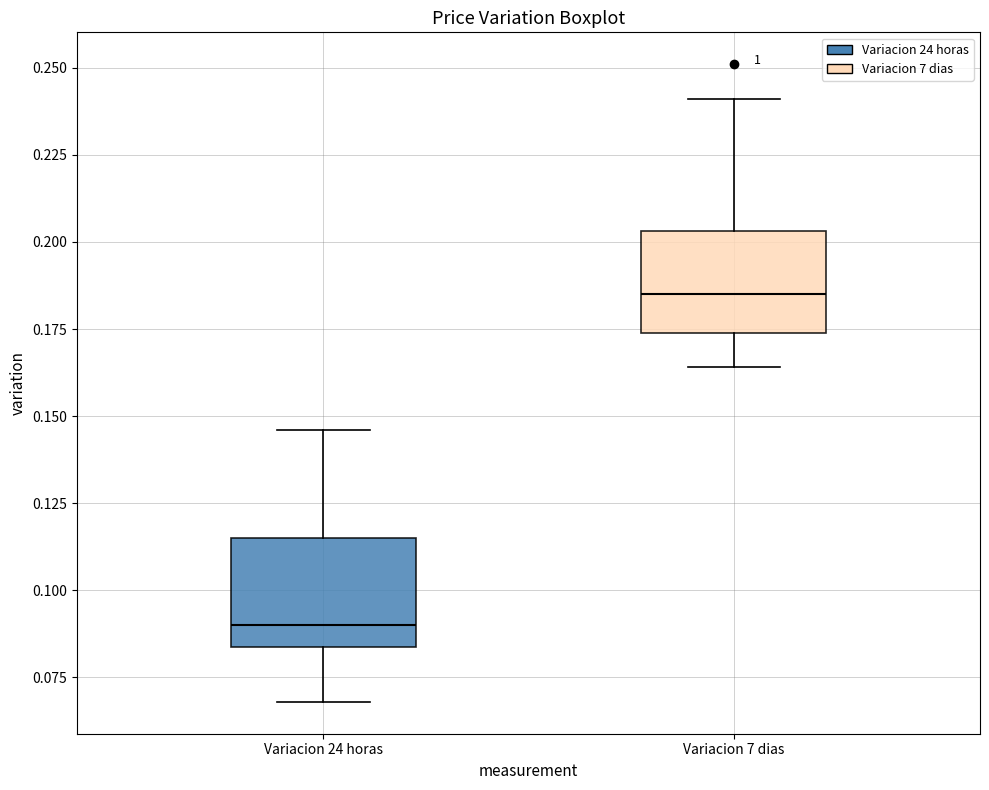

Reading left to right, read every box against the y-axis: the position of its median line, the range the box covers, and the ends of its whiskers. The values are not printed on the chart, so give them approximately, as read against the axis.

Variacion 24 horas: median 0.090, box 0.085 to 0.115, whiskers 0.070 to 0.145
Variacion 7 dias: median 0.185, box 0.175 to 0.205, whiskers 0.165 to 0.240